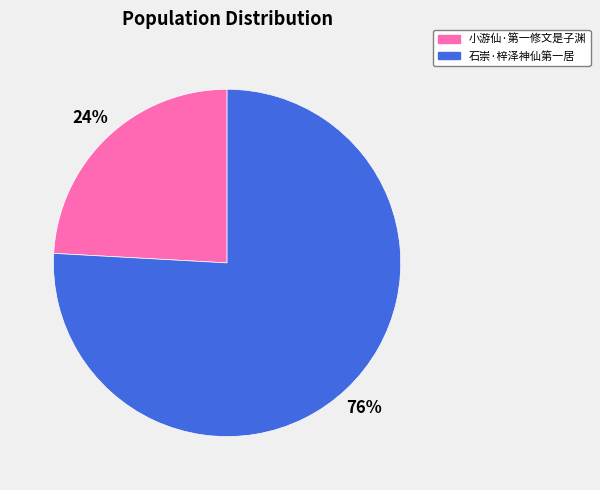

Rank the categories by value from lowest to highest.

小游仙·第一修文是子渊, 石崇·梓泽神仙第一居